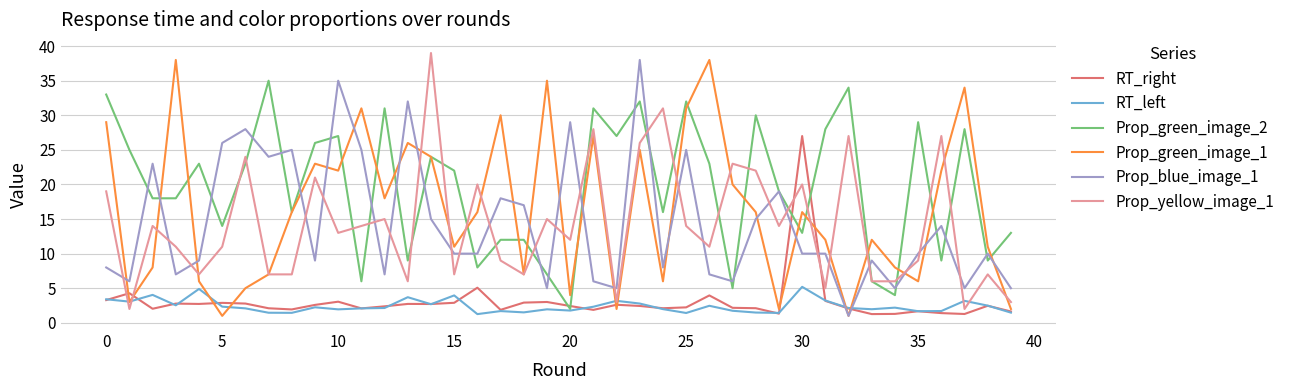

What is the highest value of the Prop_green_image_2 series?

35.0